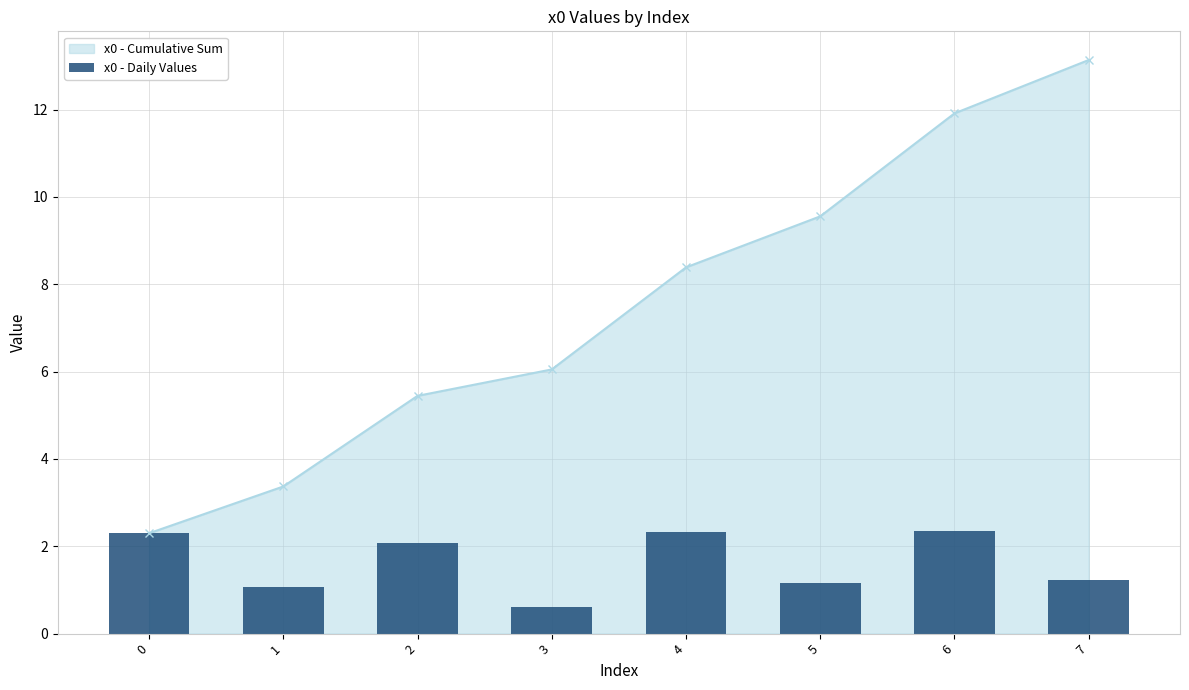

How many data points are less than 2?

4